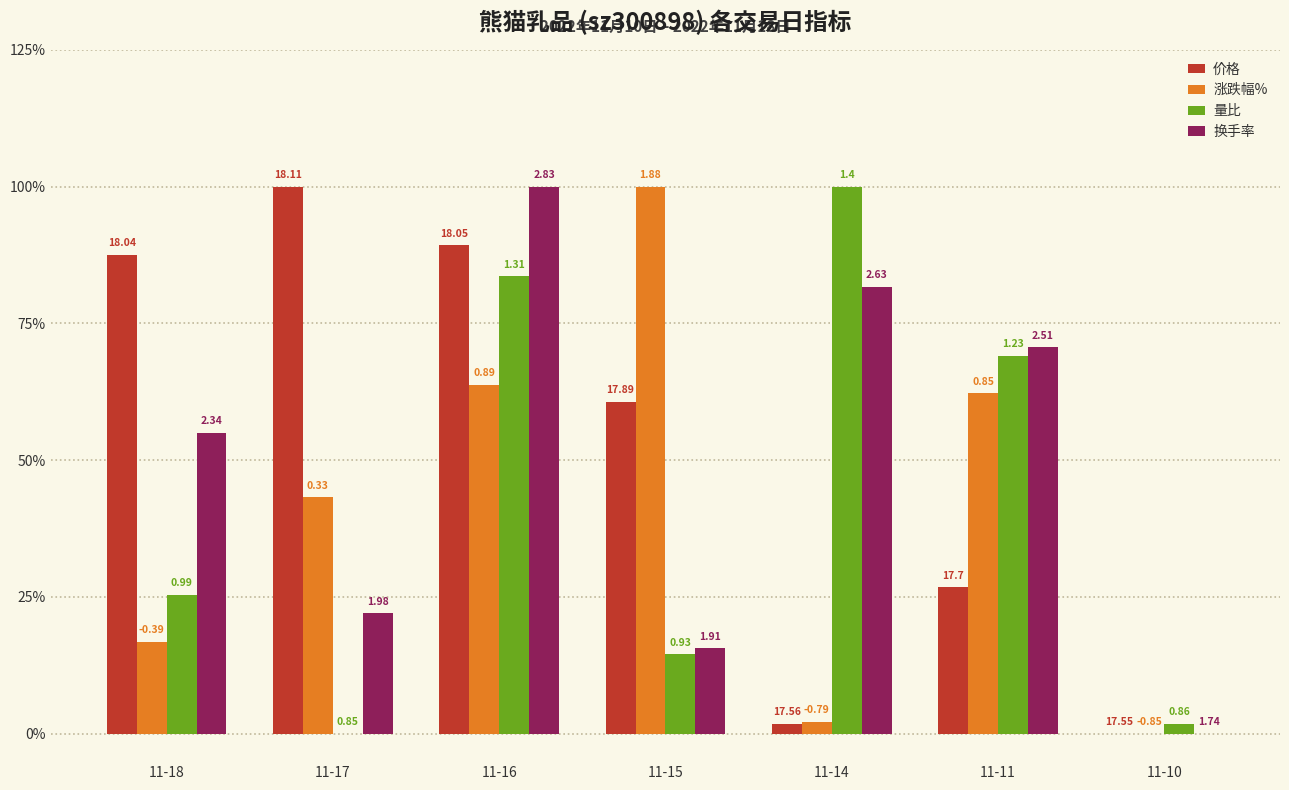

How many 换手率 values are between 0 and 1?

7